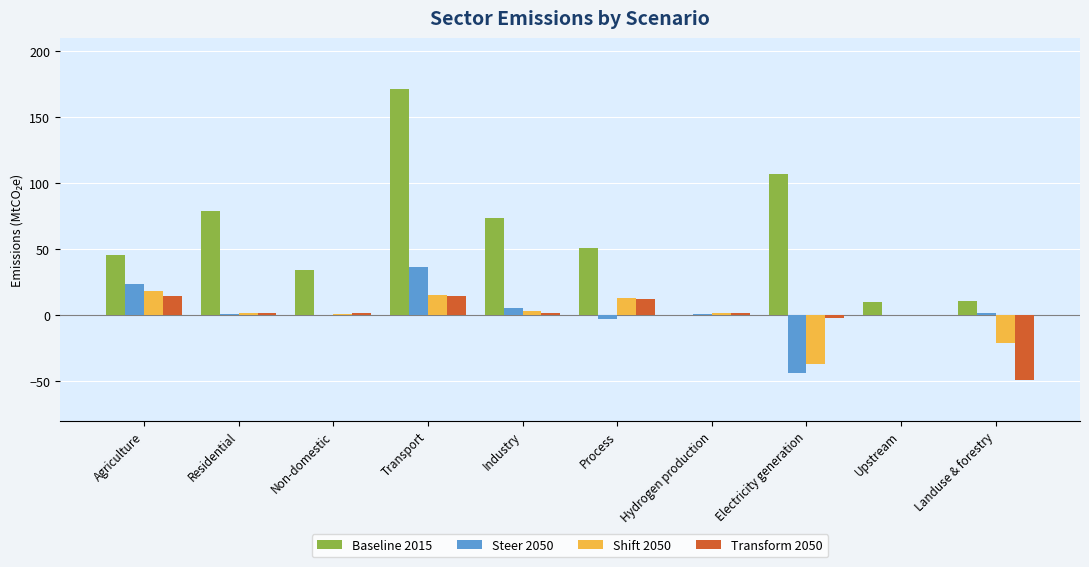

Where does the Transform 2050 series first go above 1?

Agriculture